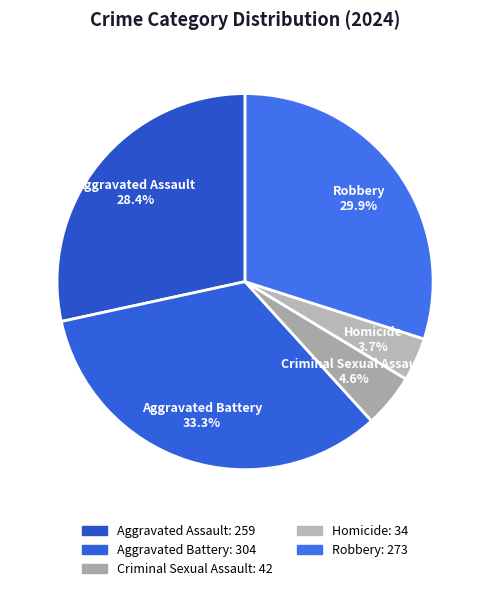

Rank the categories by value from lowest to highest.

Homicide, Criminal Sexual Assault, Aggravated Assault, Robbery, Aggravated Battery